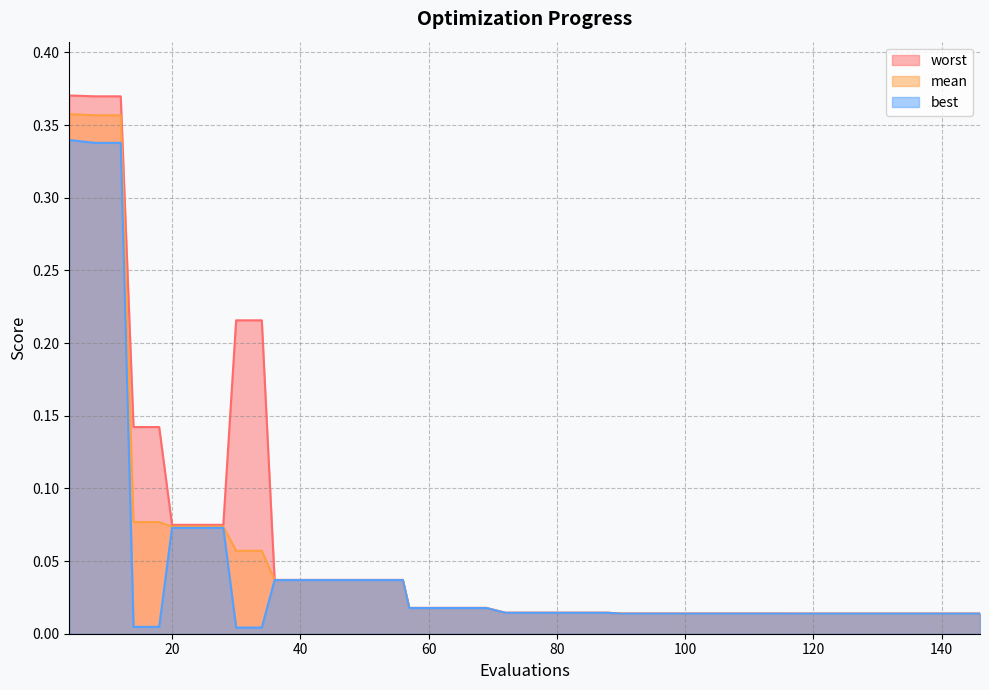

True or false: mean and worst cross at least once.

False